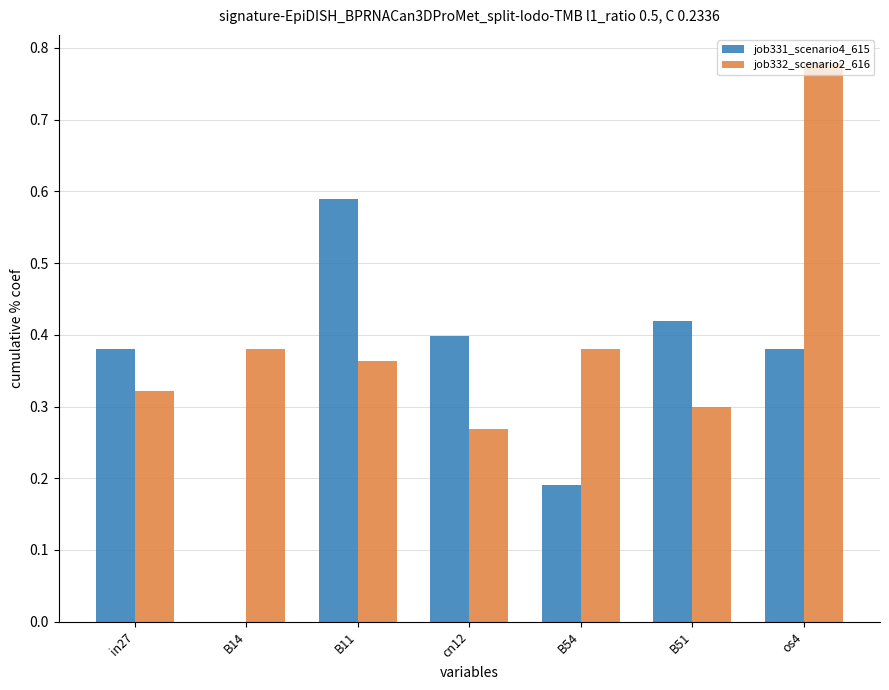

Which series changed the most between B14 and B11?

job331_scenario4_615